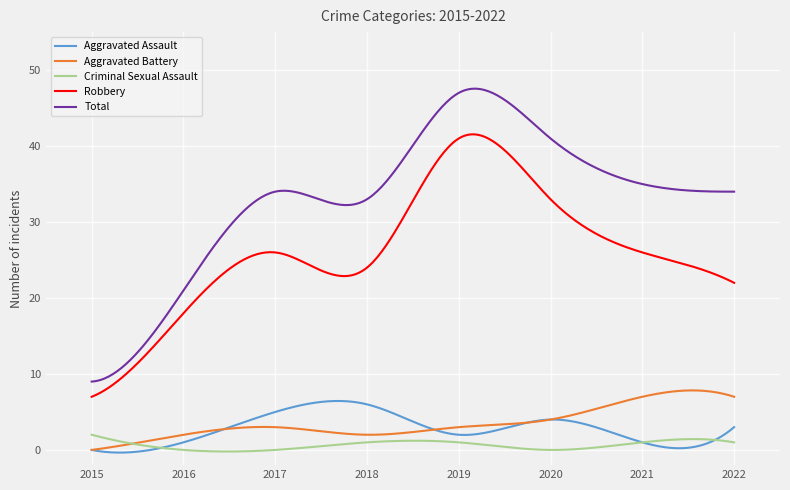

True or false: Robbery and Total intersect in this chart.

False